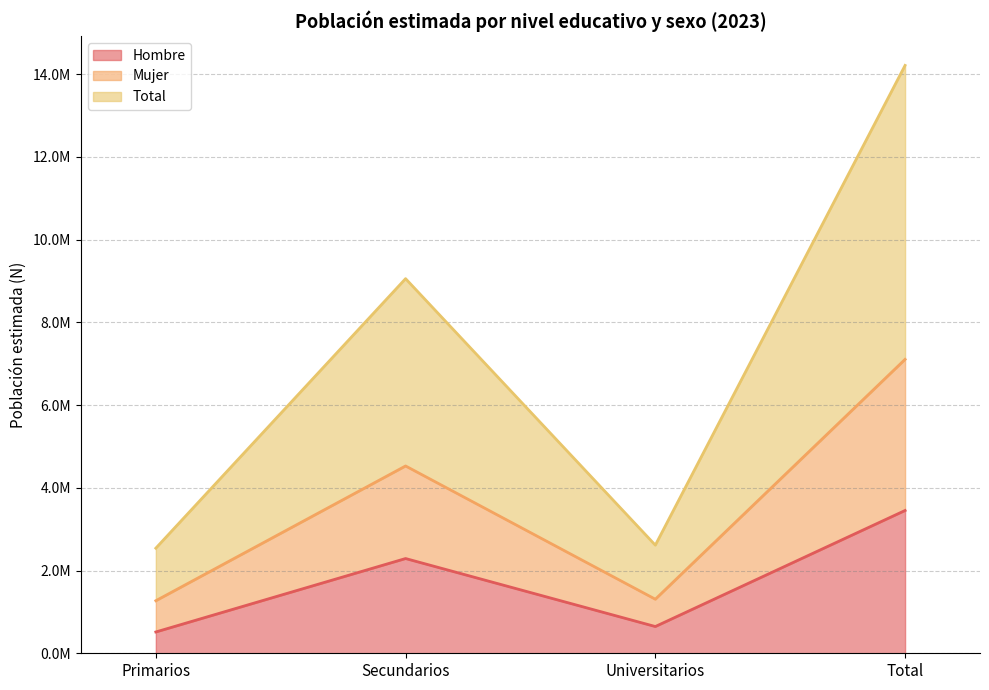

Is the value of Total at Primarios greater than the value of Mujer at Universitarios?

Yes